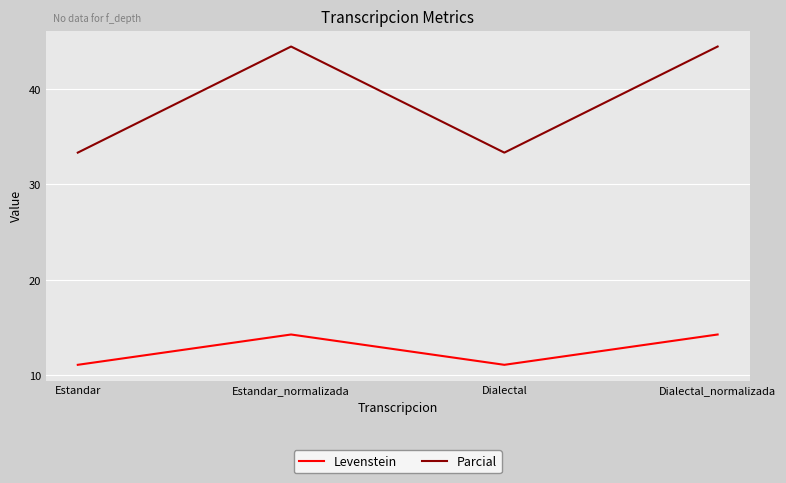

True or false: Levenstein and Parcial intersect in this chart.

False